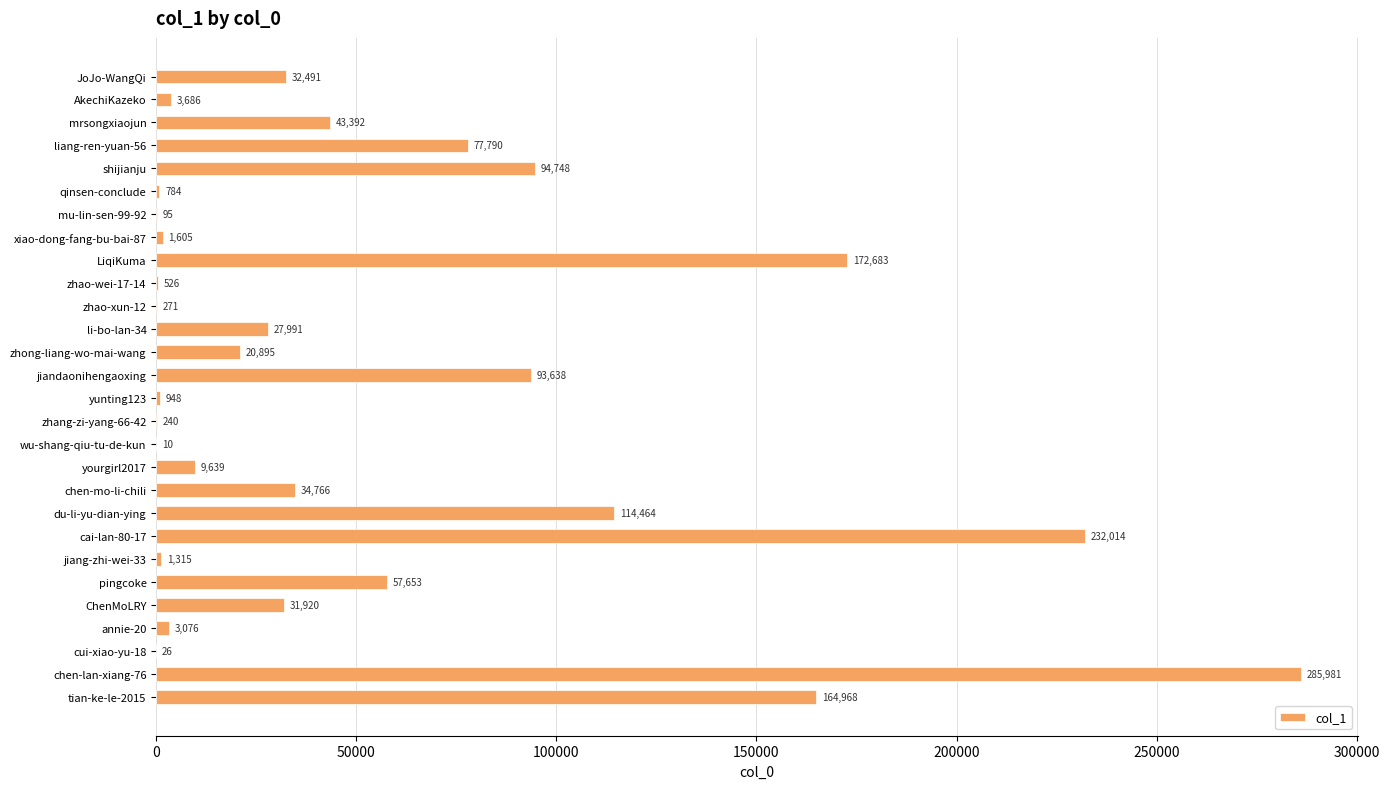

What is the sum of all values?

1507615